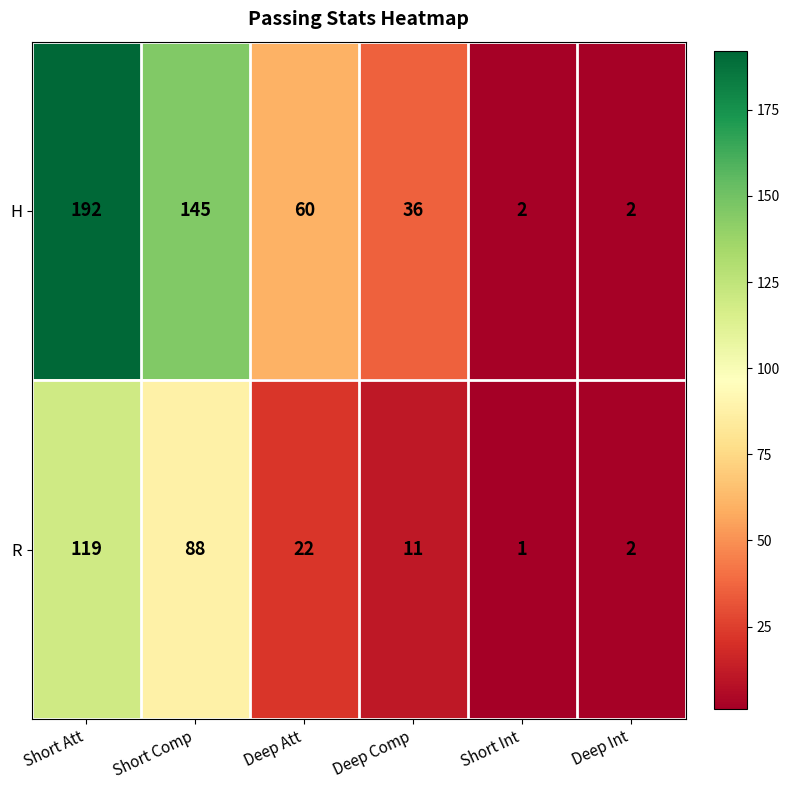

The value of R at Short Comp is 88. True or false?

True